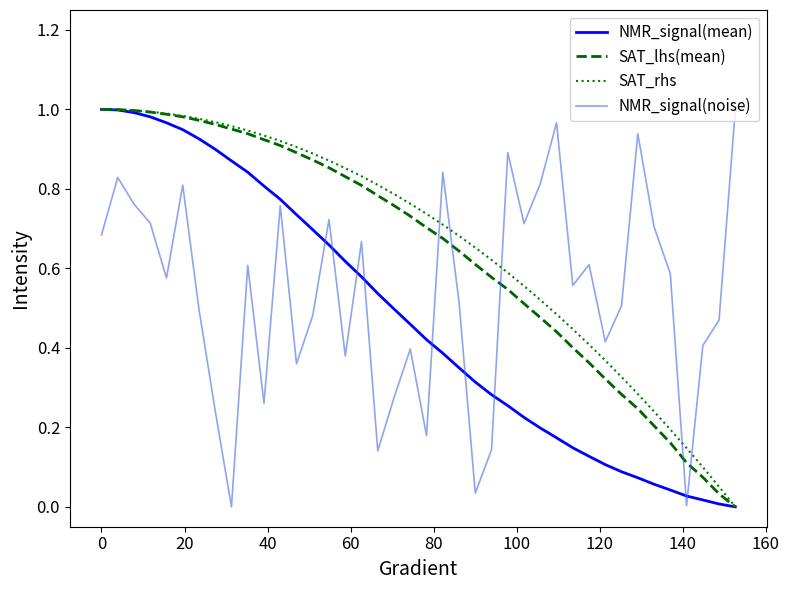

What are all the series names shown in the legend?

NMR_signal(mean), SAT_lhs(mean), SAT_rhs, NMR_signal(noise)